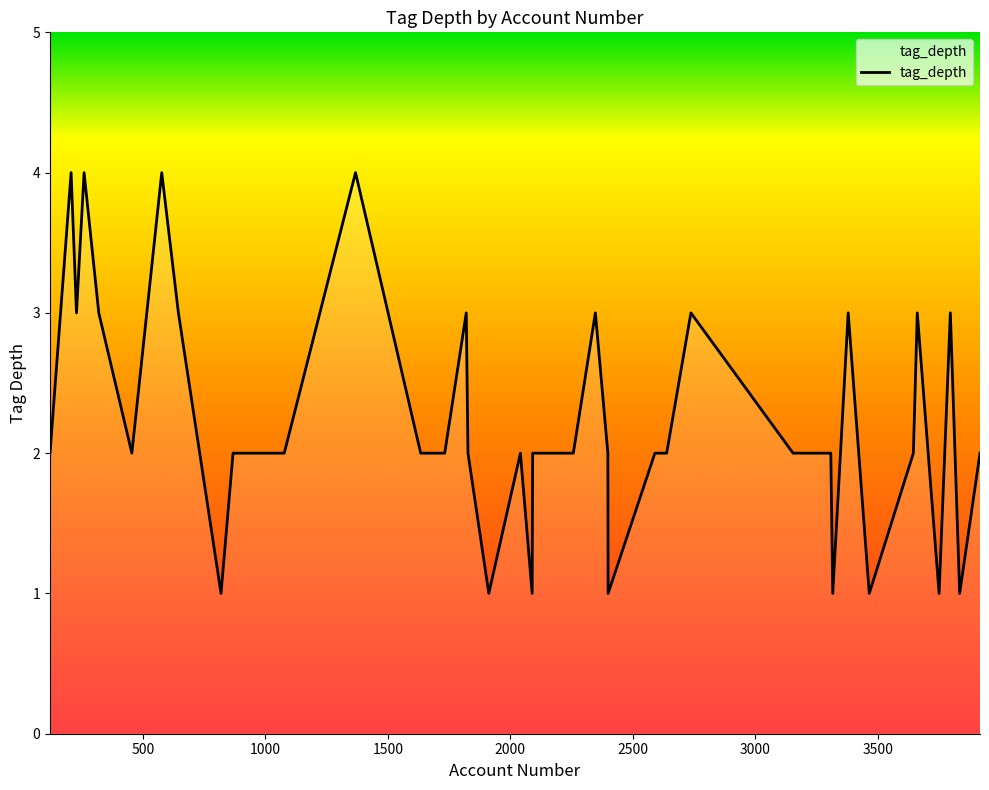

What is the smallest value displayed?

1